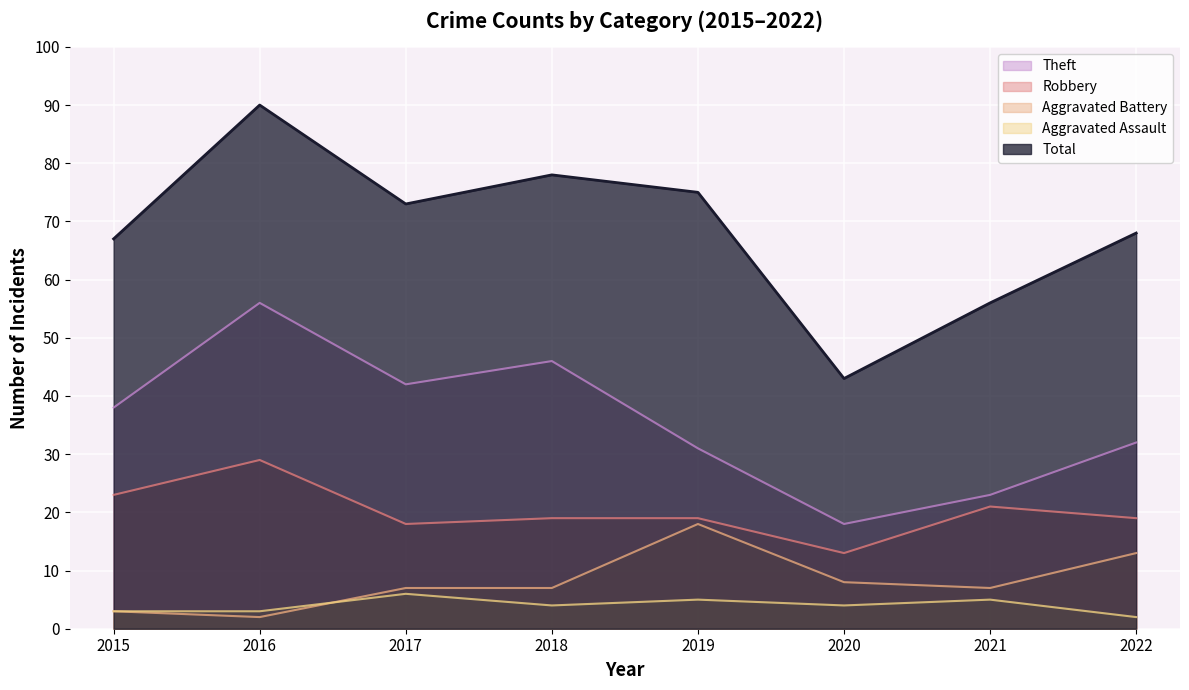

What is the minimum value shown in the chart?

2